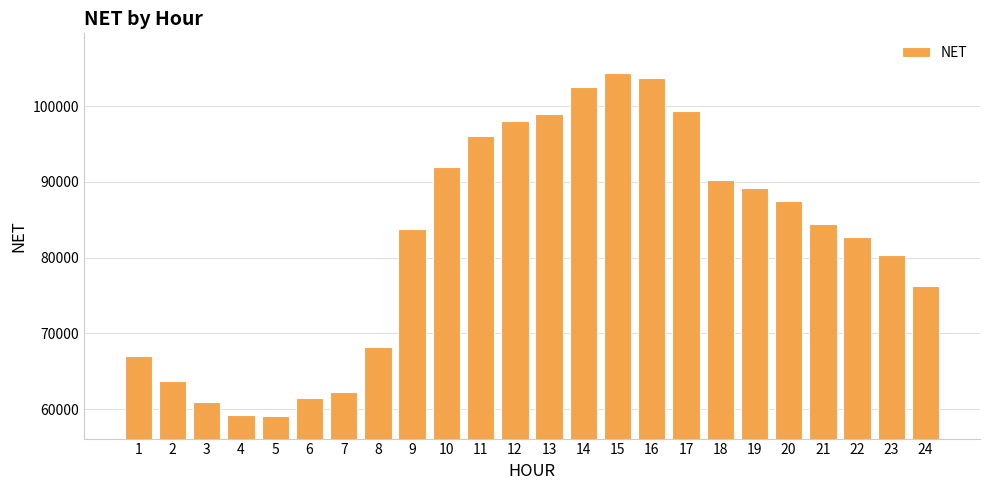

The value at 13 is 99045.9. True or false?

True